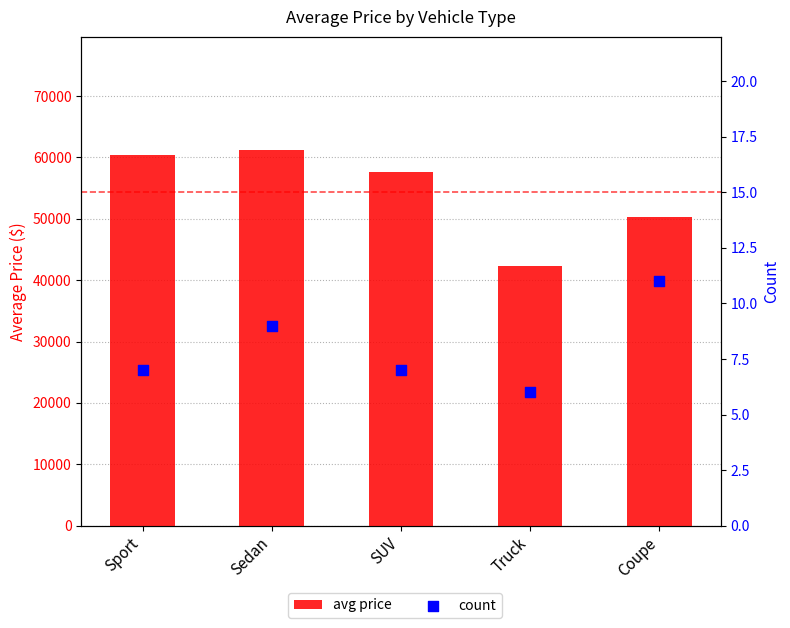

At which category is the sum across all series the highest?

Sedan